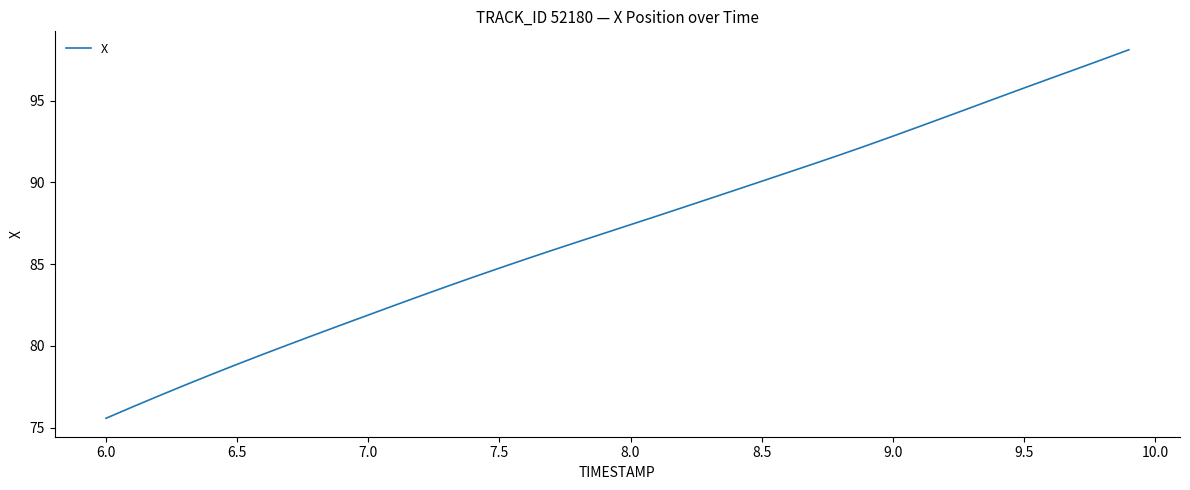

What is the difference between the maximum and minimum values?

22.5